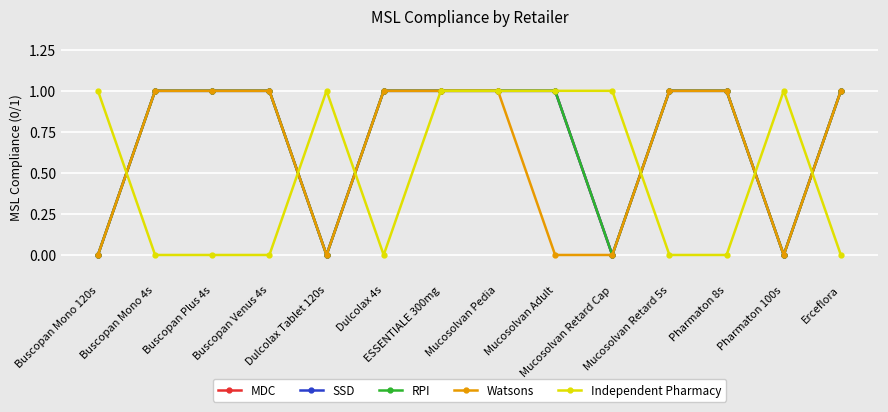

Is this an area chart (filled region under the line)?

No